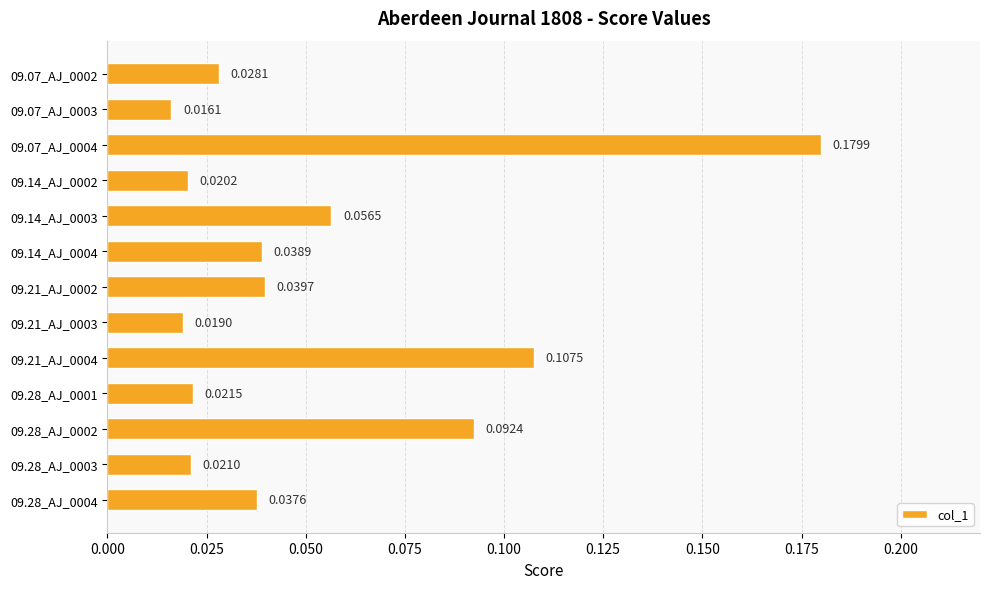

List the labels in order of value, smallest first.

09.07_AJ_0003, 09.21_AJ_0003, 09.14_AJ_0002, 09.28_AJ_0003, 09.28_AJ_0001, 09.07_AJ_0002, 09.28_AJ_0004, 09.14_AJ_0004, 09.21_AJ_0002, 09.14_AJ_0003, 09.28_AJ_0002, 09.21_AJ_0004, 09.07_AJ_0004